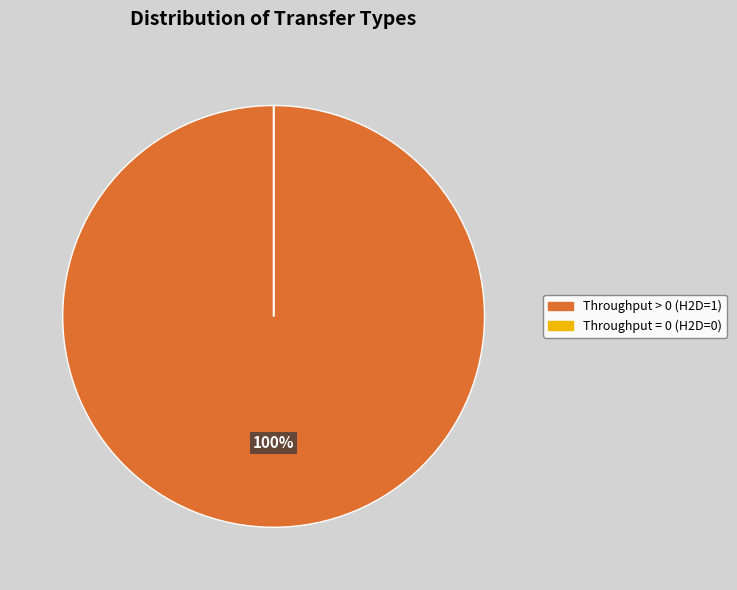

Does any single category account for the majority?

Yes